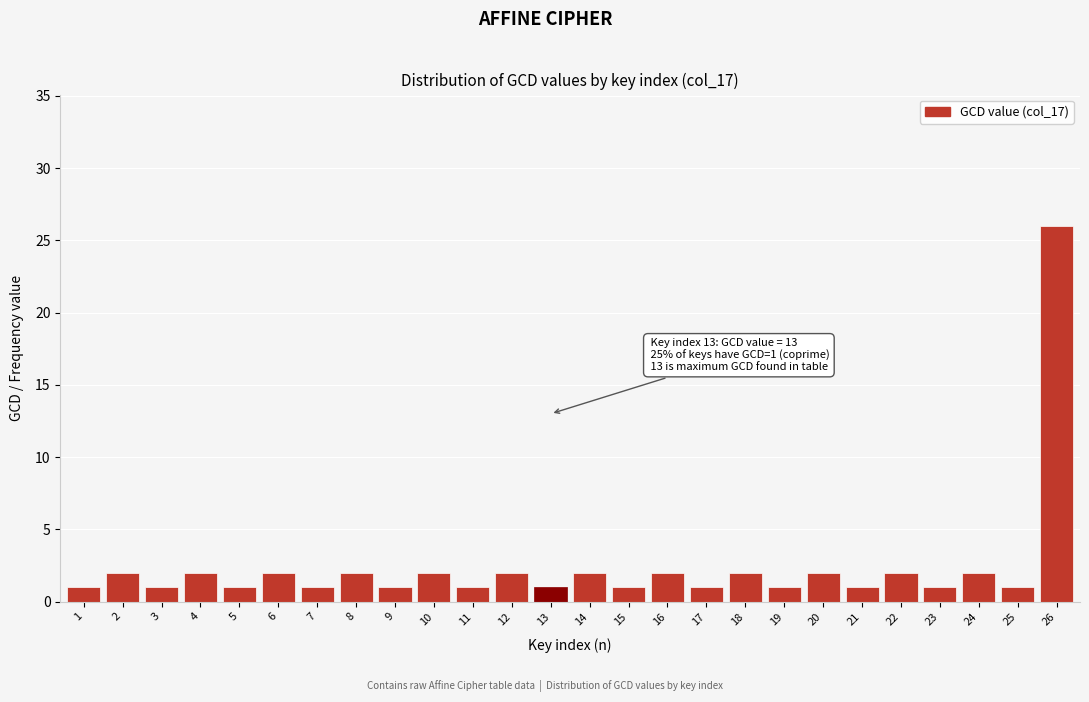

Reading right to left, list all the values displayed in this chart.

26=26	25=1	24=2	23=1	22=2	21=1	20=2	19=1	18=2	17=1	16=2	15=1	14=2	13=1	12=2	11=1	10=2	9=1	8=2	7=1	6=2	5=1	4=2	3=1	2=2	1=1